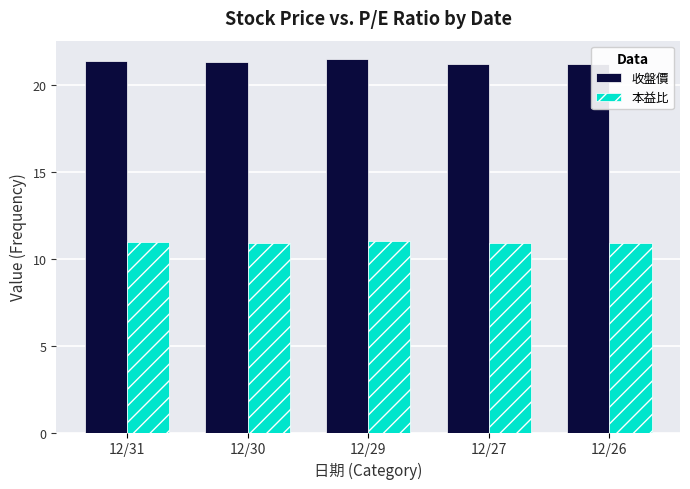

How many bars are there in each group?

2